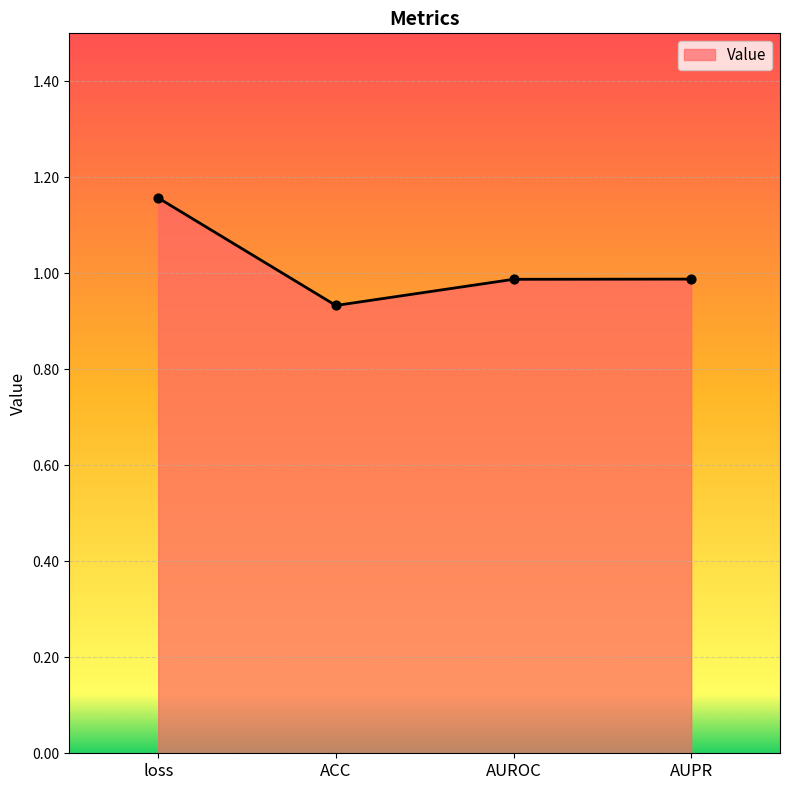

What is the change in value from loss to AUROC?

-0.2